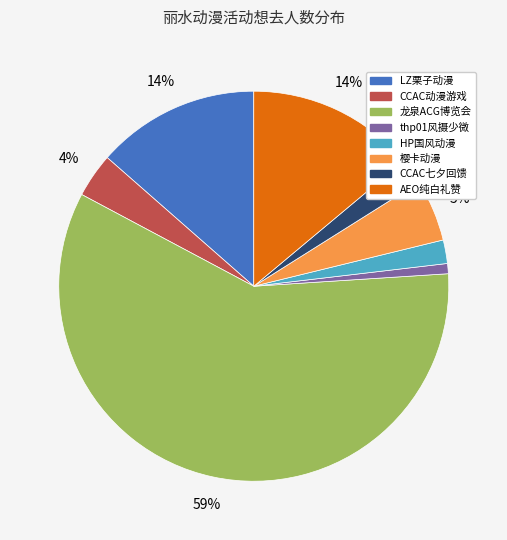

To the nearest percent, what is the average slice percentage?

12%